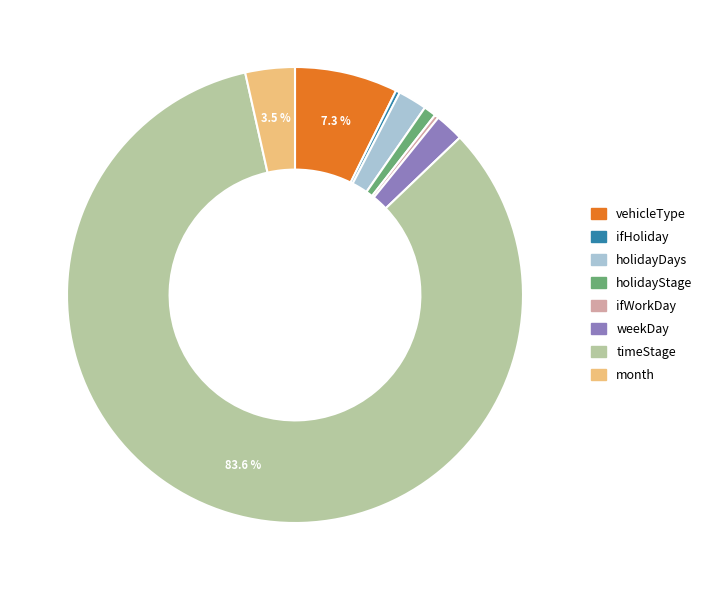

What portion of the pie excludes vehicleType?

92.7%